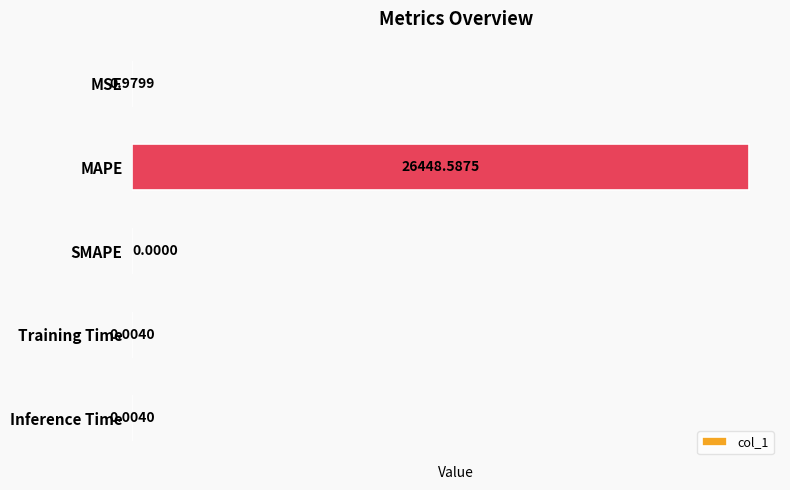

What is the sum of the values at MAPE and Training Time?

26448.6